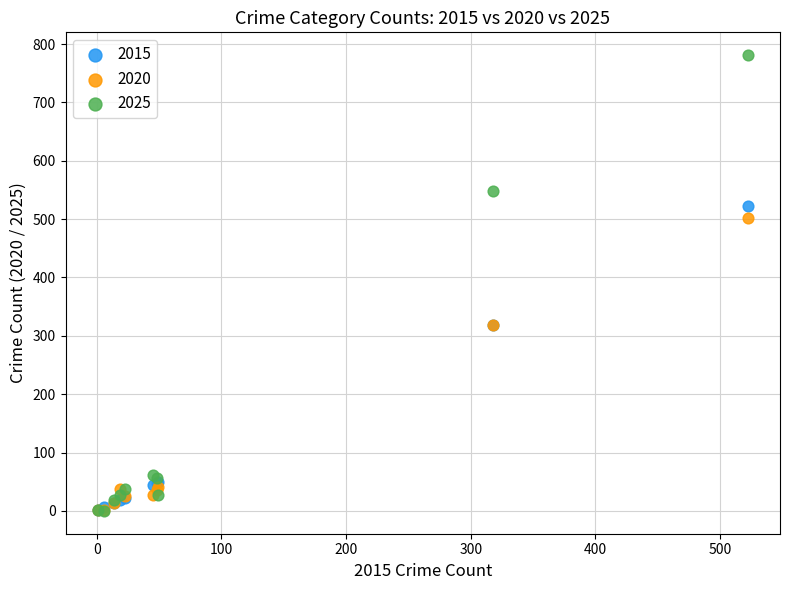

What are all the series names shown in the legend?

2015, 2020, 2025